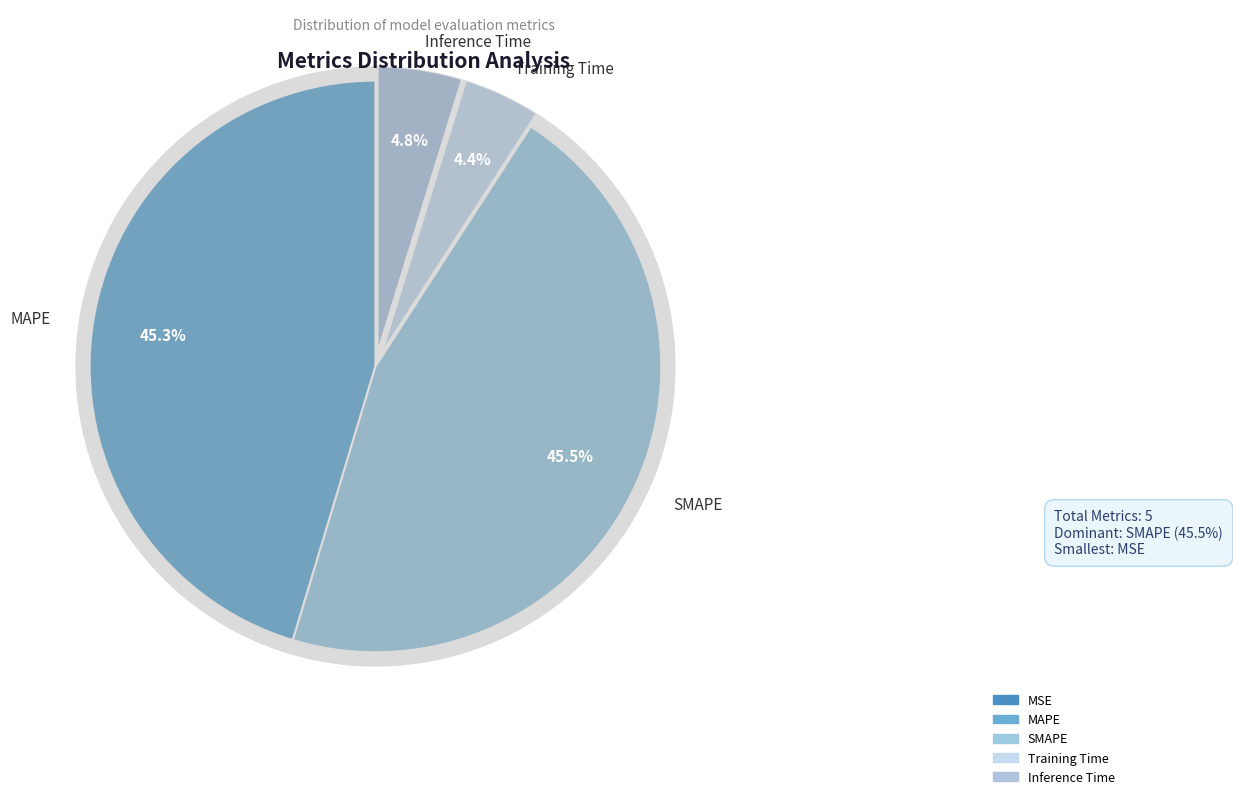

Rank the categories by value from highest to lowest.

SMAPE, MAPE, Inference Time, Training Time, MSE